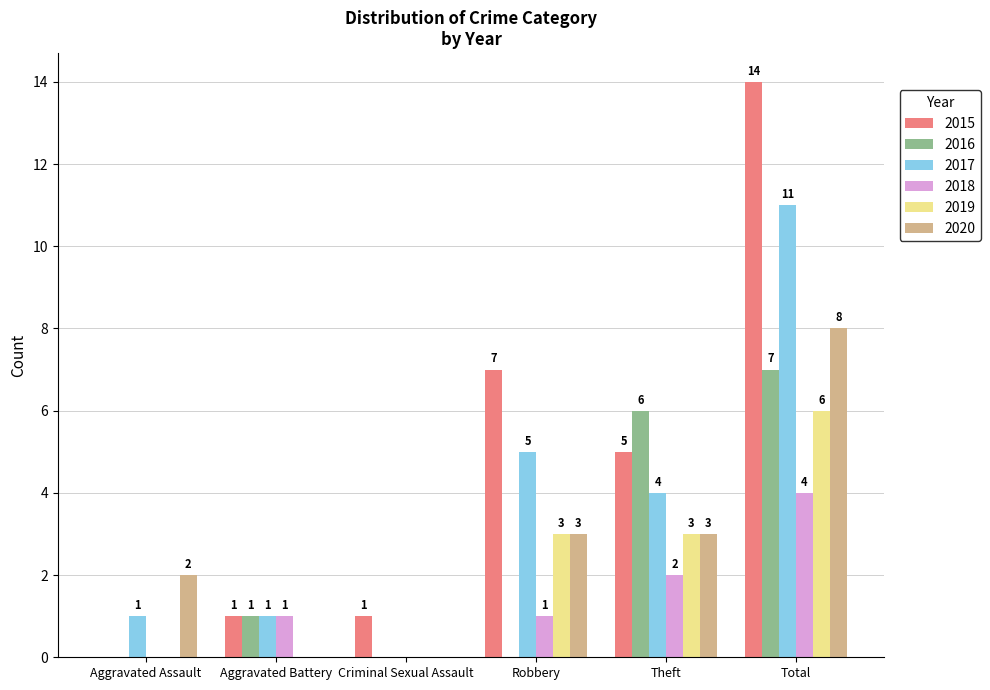

What is the total value across all series at Total?

50